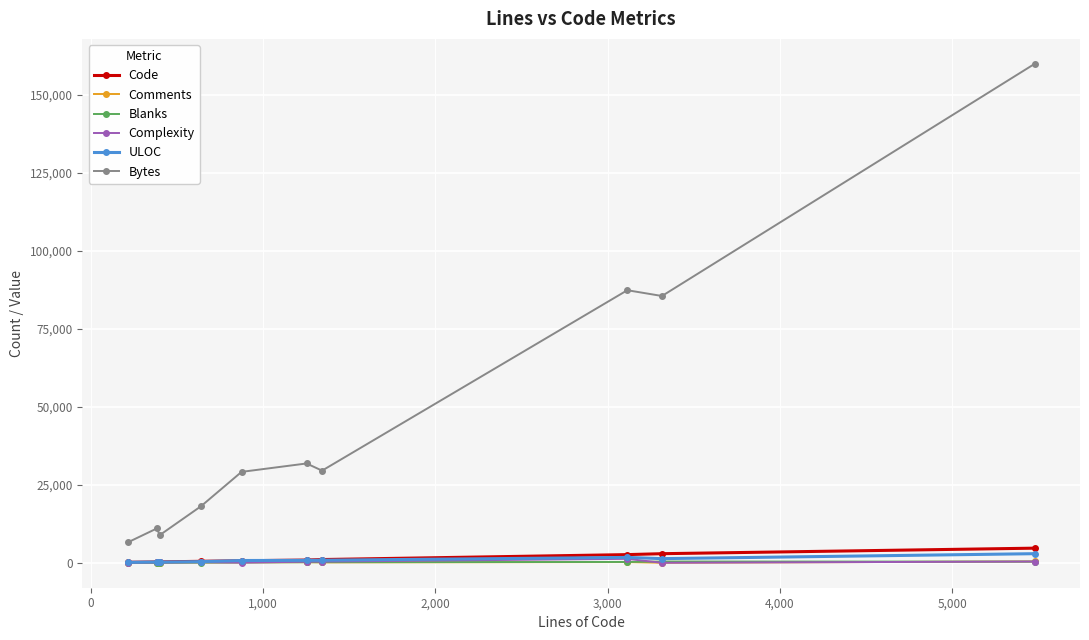

How many categories are shown in the chart?

10